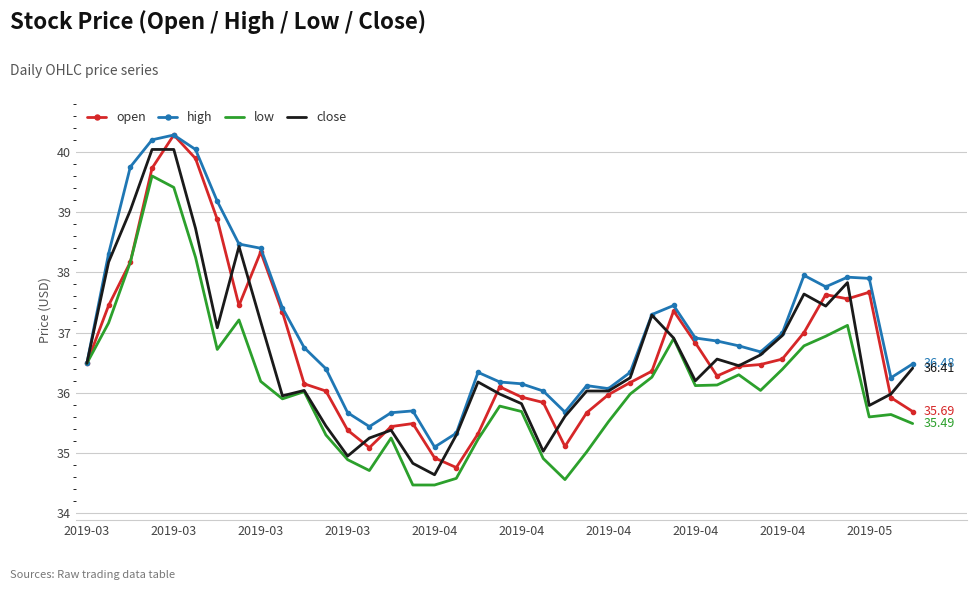

Which series has the largest total across all categories?

high